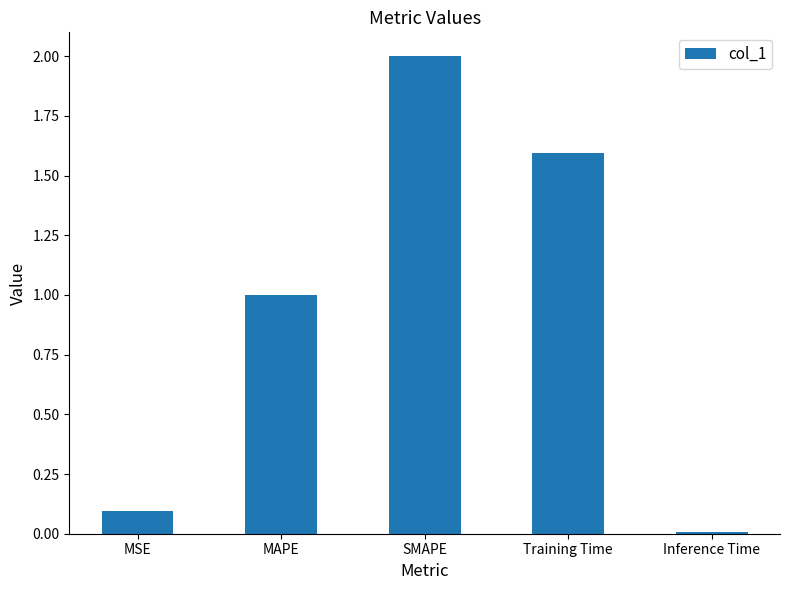

What is the change in value from MSE to Inference Time?

-0.1